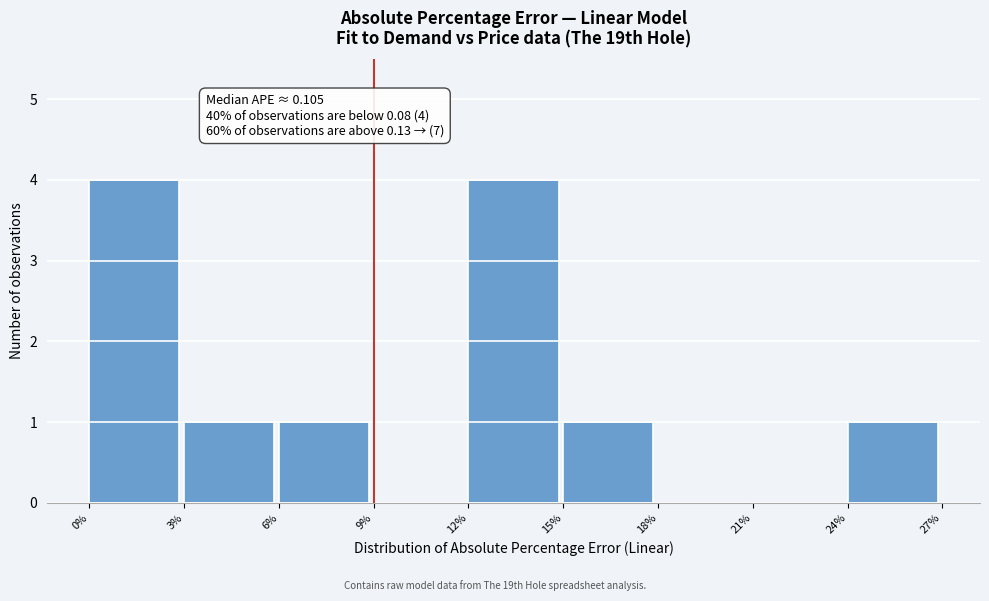

Reading left to right, extract all data points from this chart.

0%=4	3%=1	6%=1	9%=0	12%=4	15%=1	18%=0	21%=0	24%=1